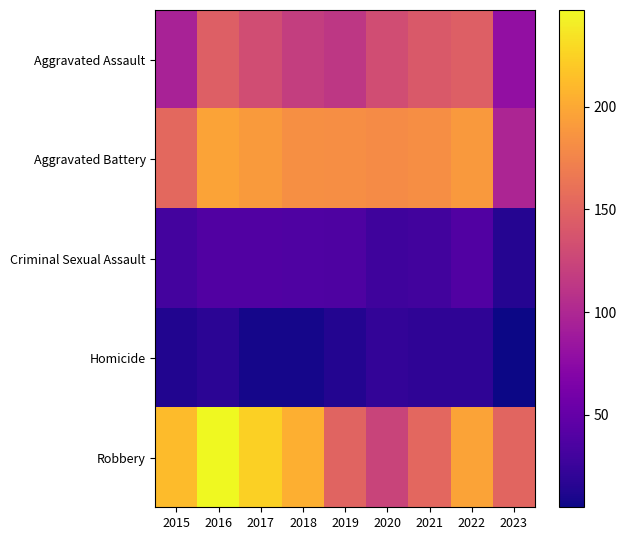

At how many categories does at least one series exceed 11?

9